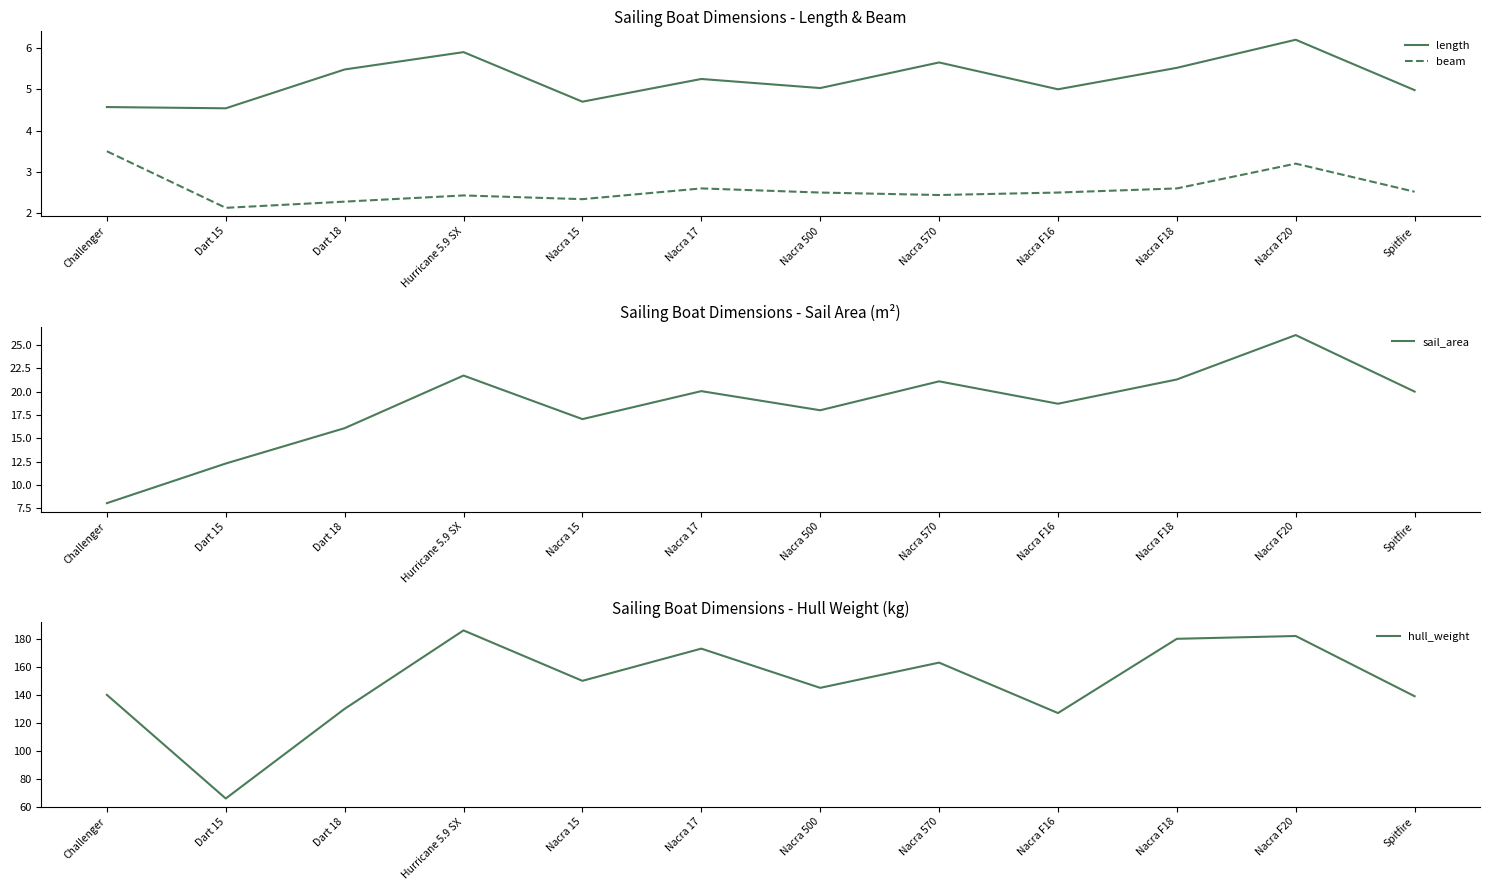

In hull_weight, how many points are higher than both neighbors (excluding endpoints)?

4